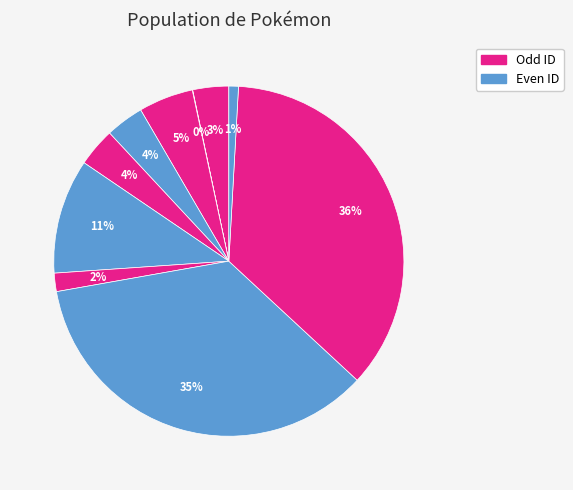

Is there a majority slice in this chart?

No